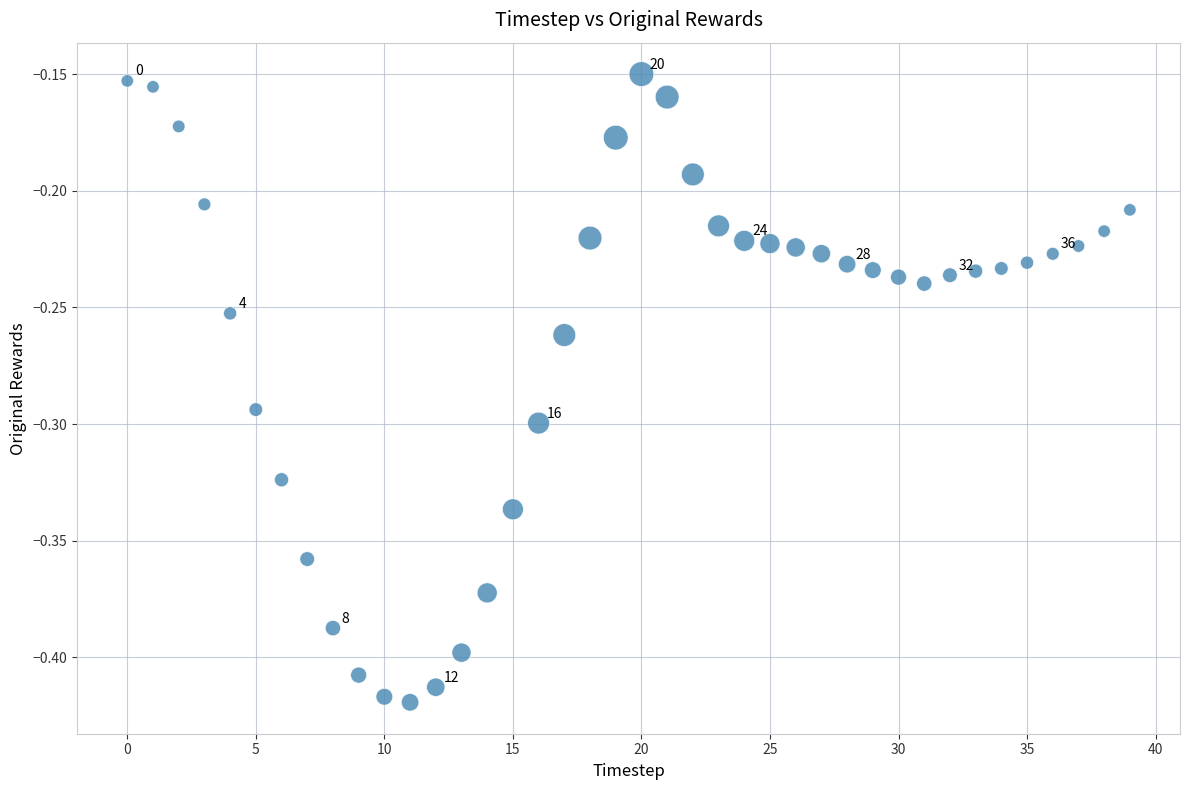

What is the range of Y values (max minus min)?

0.3